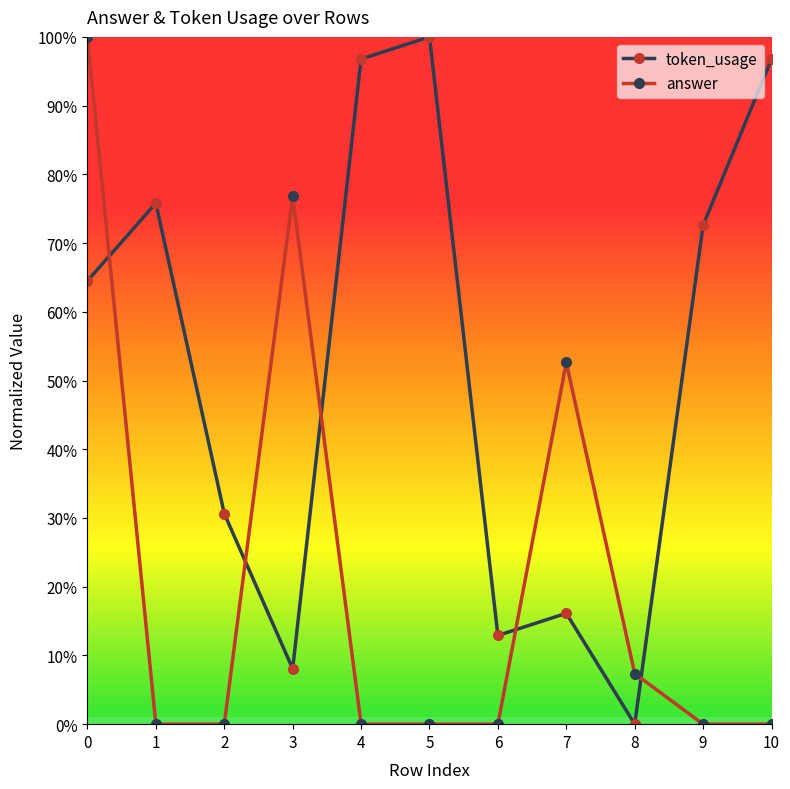

At how many categories does at least one series exceed 43?

8